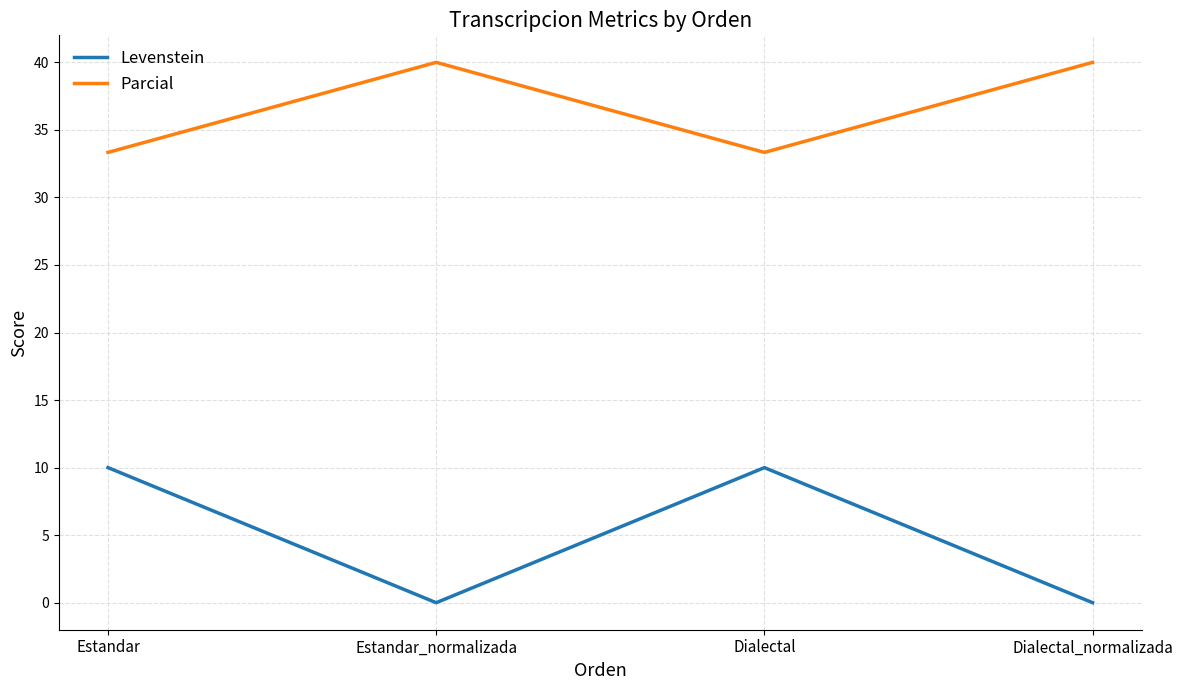

What are all the series names shown in the legend?

Levenstein, Parcial